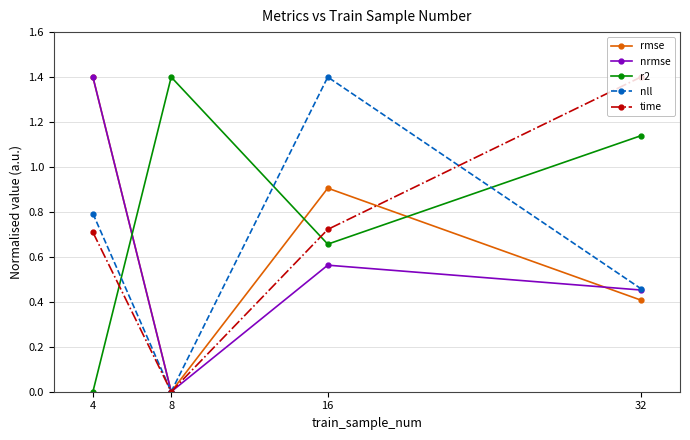

How many lines are shown in the chart?

5